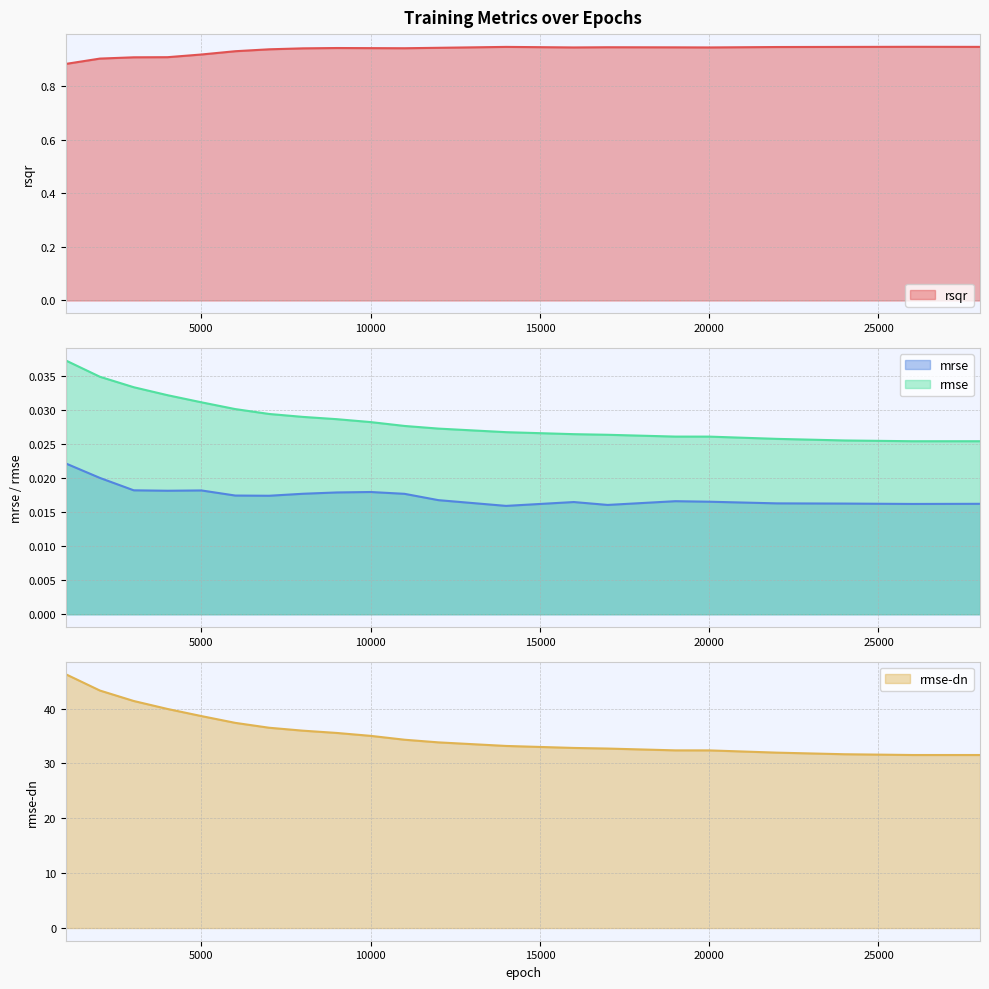

What is the sum of all rsqr values?

19.6